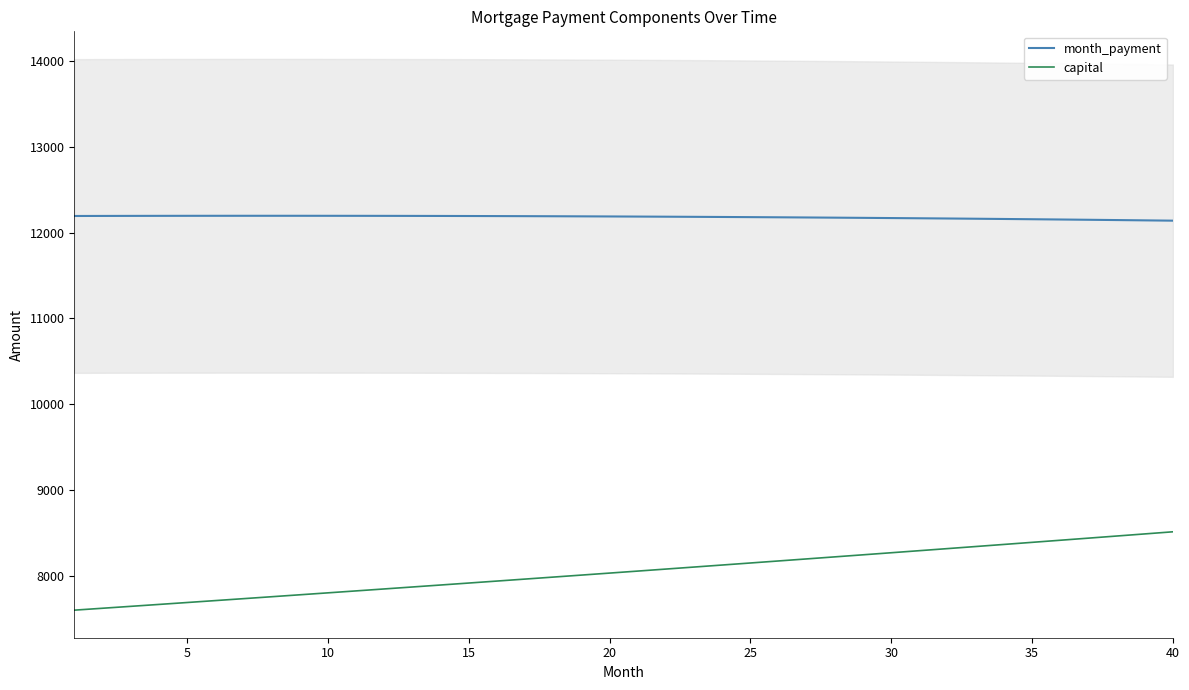

True or false: capital has a value of 13829.5 at 10.

False